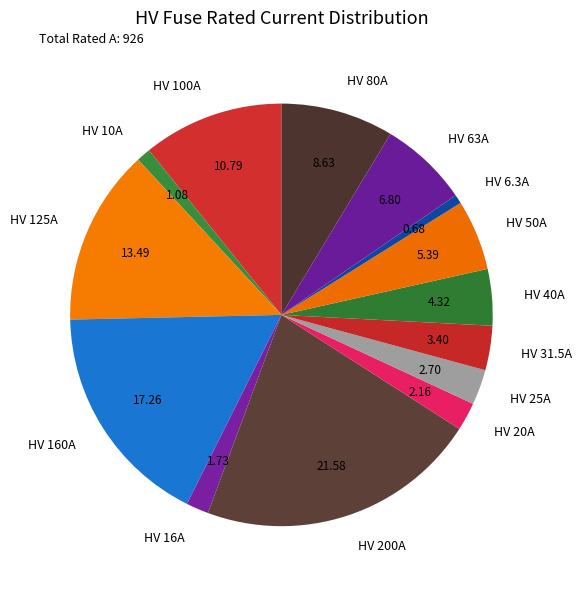

The HV 80A slice represents 1% of the pie. True or false?

False